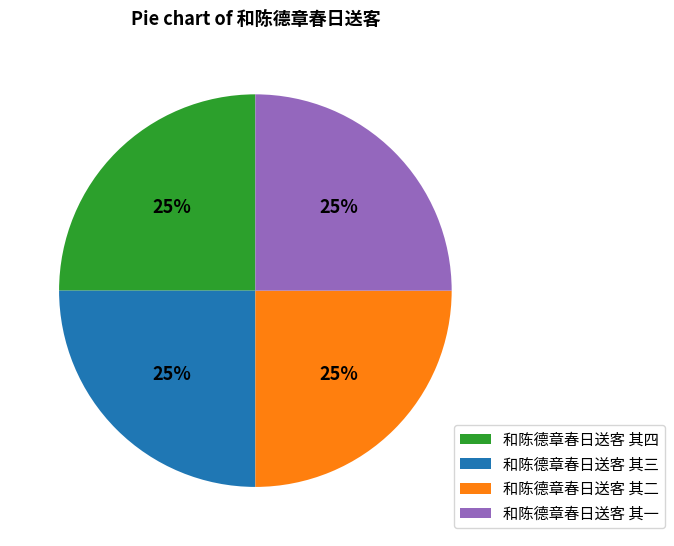

To the nearest percent, what percentage of the pie is 和陈德章春日送客 其三?

25%